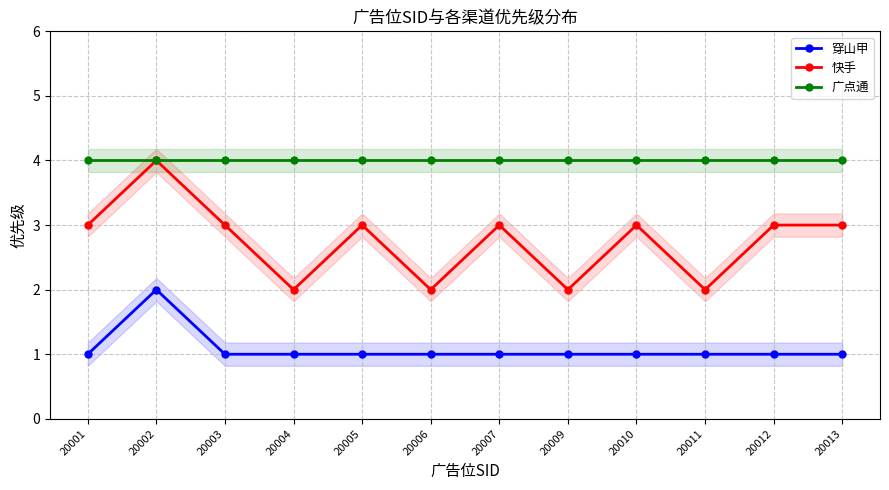

Rank the series by their average value, from highest to lowest.

广点通, 快手, 穿山甲